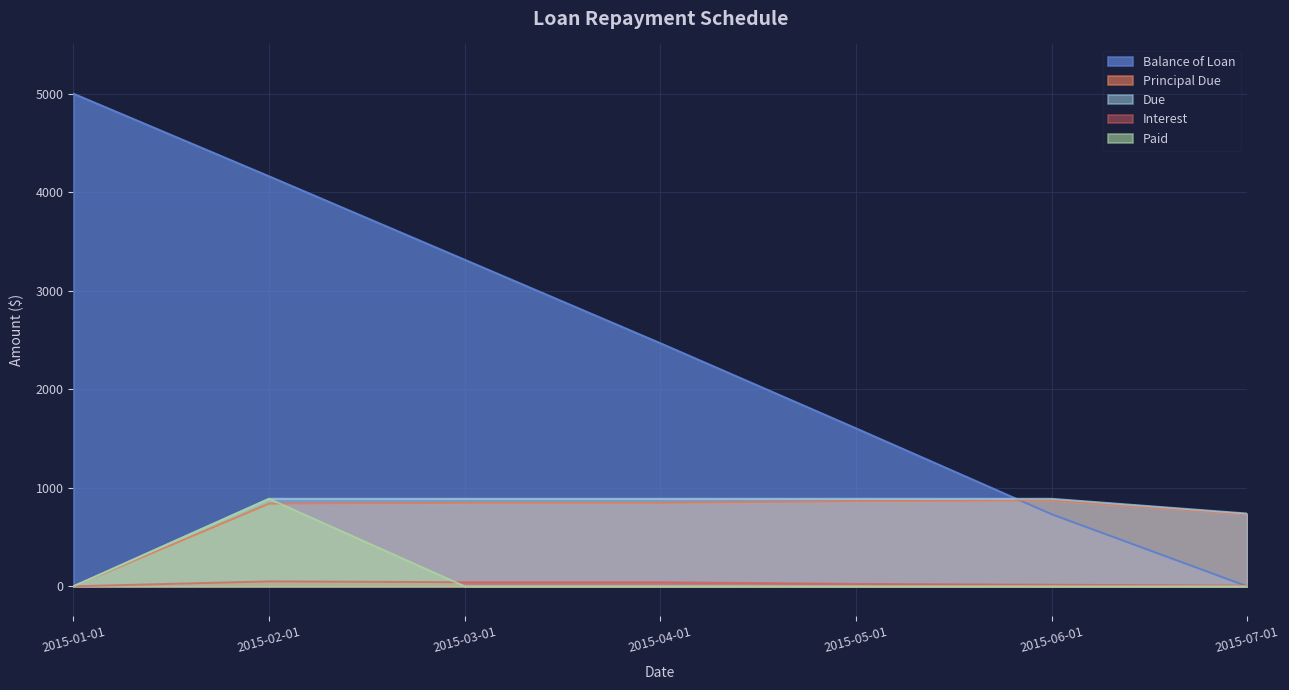

Does the chart display data point markers on the line(s)?

No